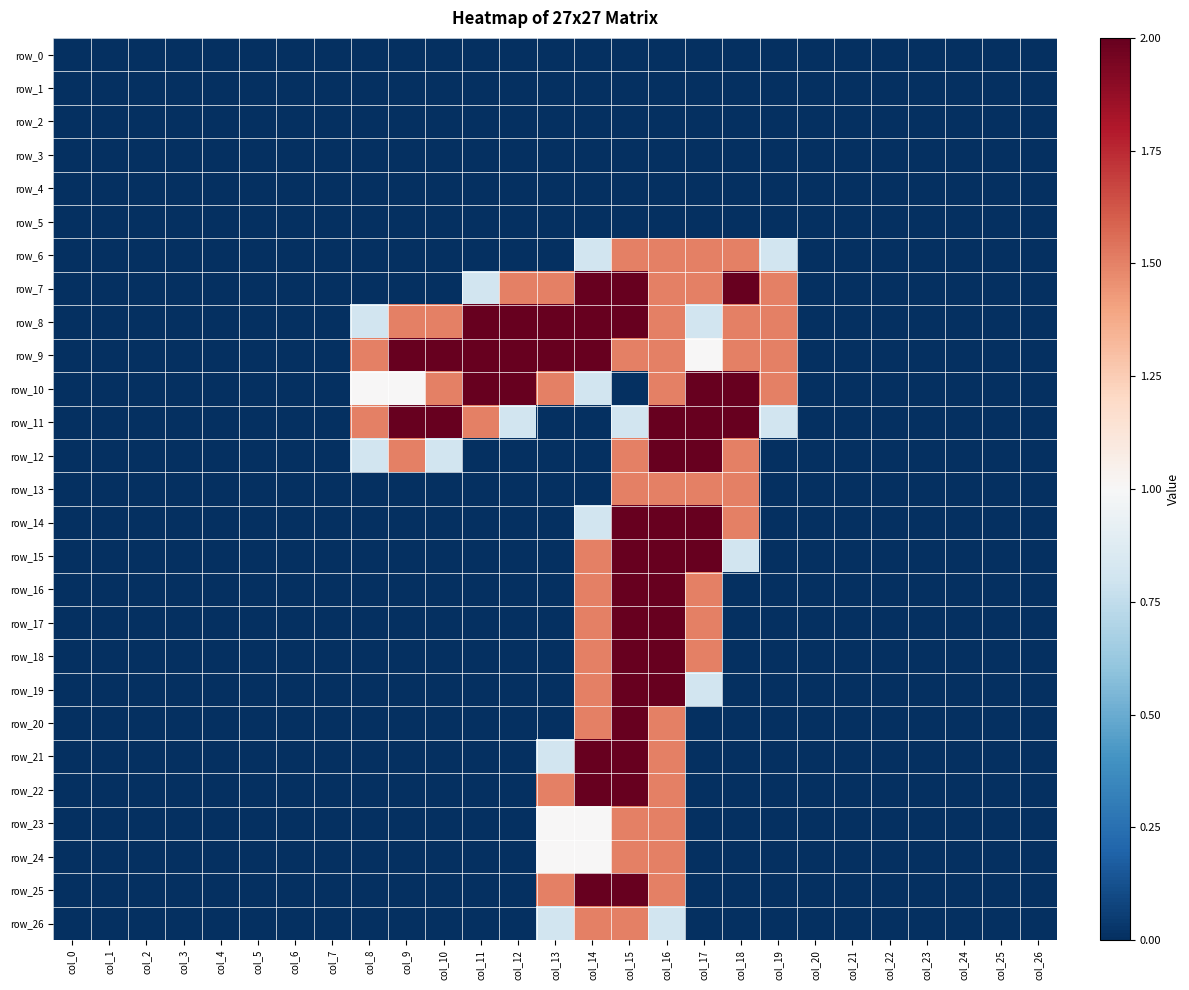

Between col_25 and col_6, which is larger?

col_25